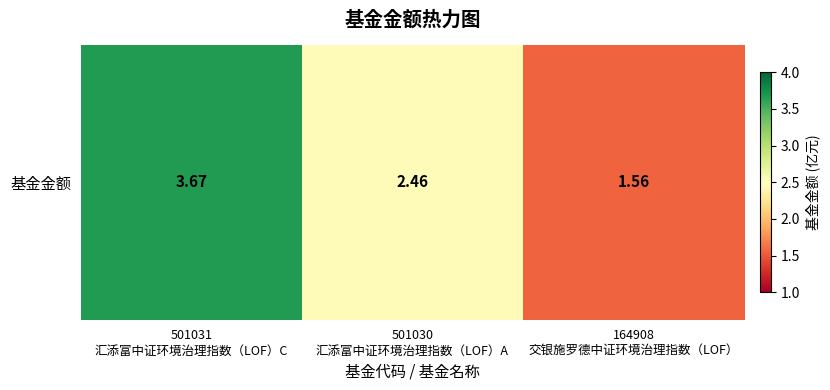

Approximately how many times larger is the value at 501031
汇添富中证环境治理指数（LOF）C compared to 164908
交银施罗德中证环境治理指数（LOF）?

2.4